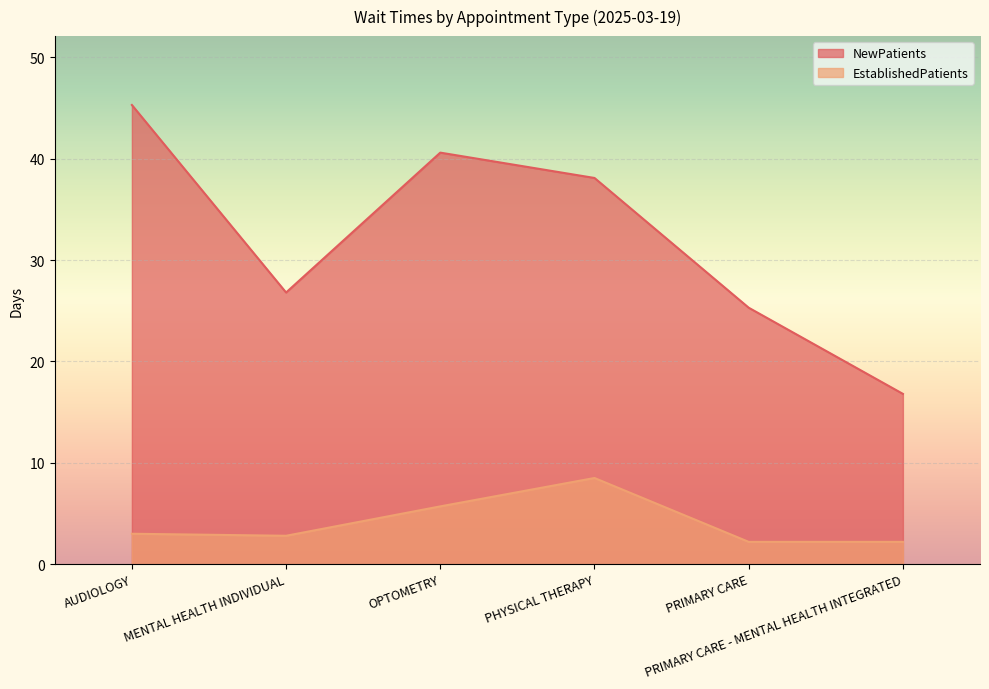

Is the value of EstablishedPatients at PRIMARY CARE greater than the value of NewPatients at MENTAL HEALTH INDIVIDUAL?

No